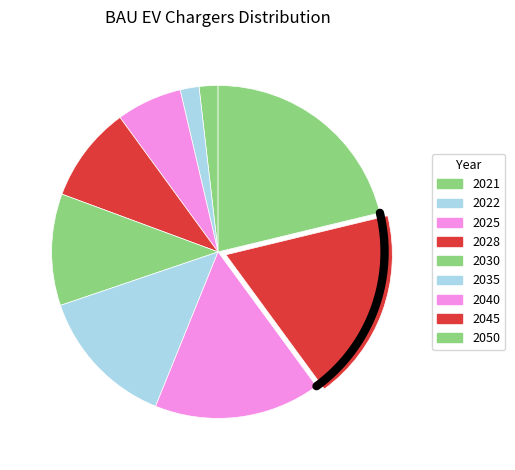

Combined, do 2021 and 2030 account for over 50%?

No